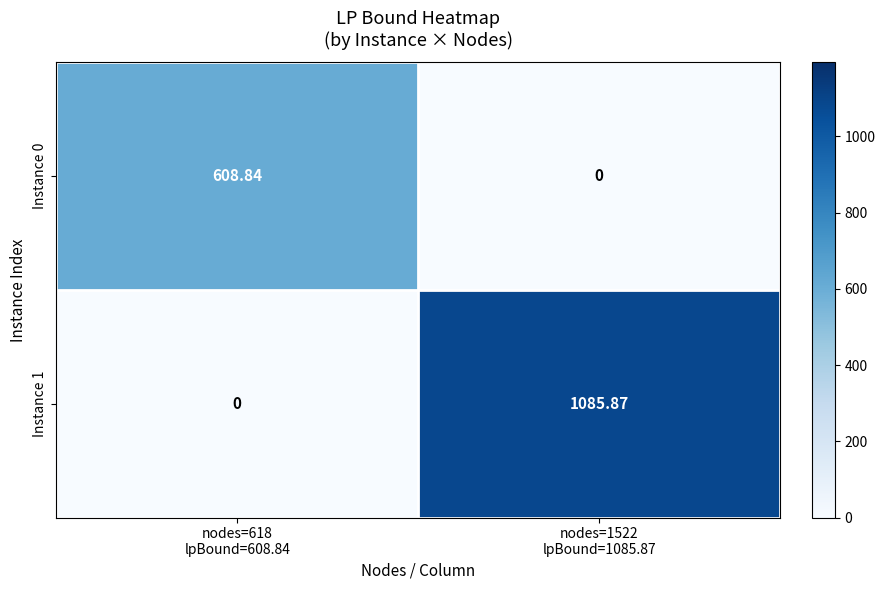

Which series has the widest spread of values?

Instance 1